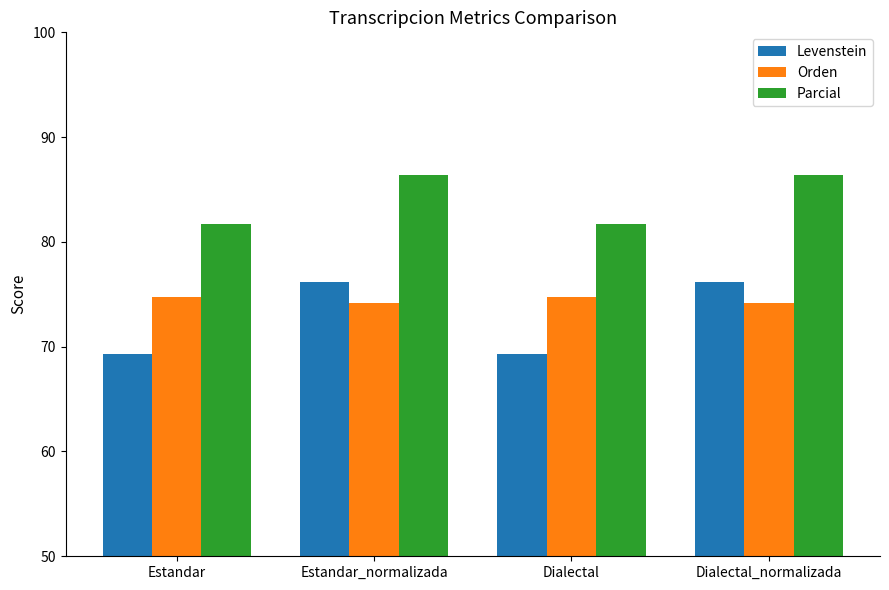

What is the sum of all Levenstein values?

291.0